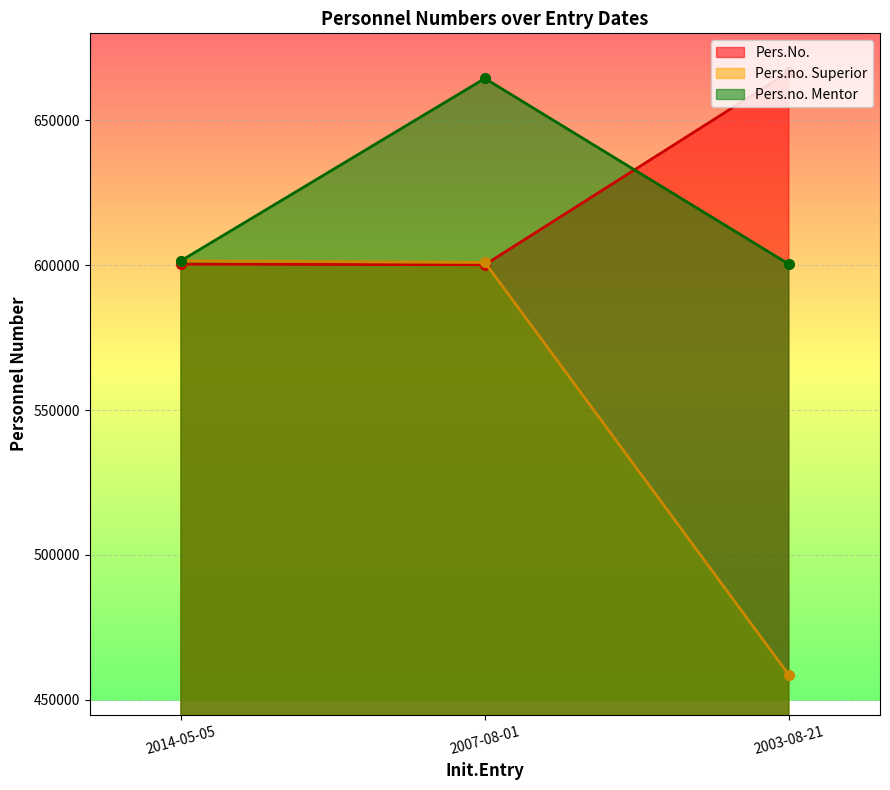

Reading right to left, what are all the values shown in this chart?

Pers.No.: 2003-08-21=666655	2007-08-01=600125	2014-05-05=600334
Pers.no. Superior: 2003-08-21=458612	2007-08-01=600928	2014-05-05=601505
Pers.no. Mentor: 2003-08-21=600334	2007-08-01=664422	2014-05-05=601505